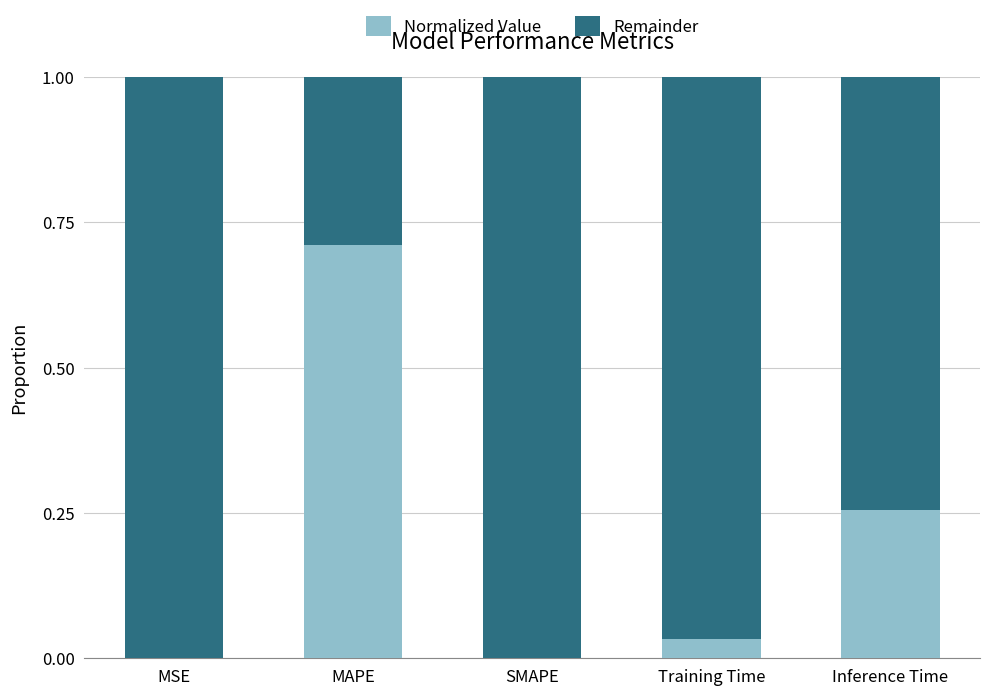

Are the bars horizontal?

No